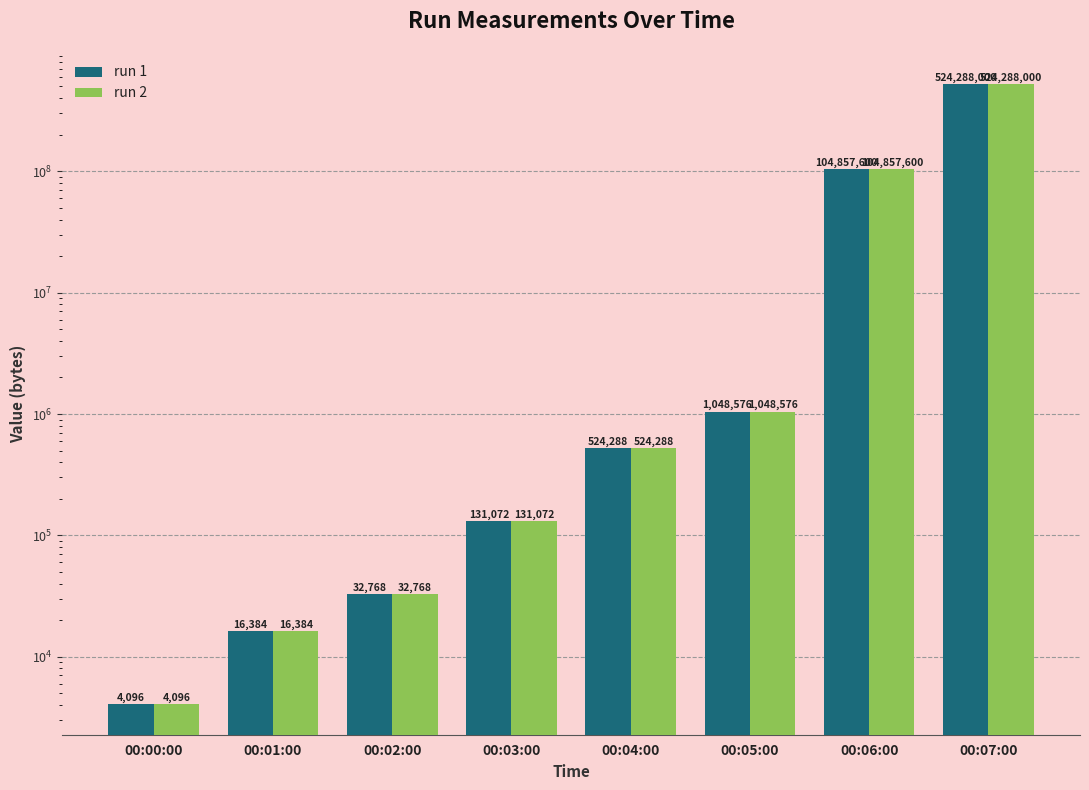

Reading left to right, extract all data points from this chart.

run 1: 00:00:00=4096	00:01:00=16384	00:02:00=32768	00:03:00=131072	00:04:00=524288	00:05:00=1048576	00:06:00=104857600	00:07:00=524288000
run 2: 00:00:00=4096	00:01:00=16384	00:02:00=32768	00:03:00=131072	00:04:00=524288	00:05:00=1048576	00:06:00=104857600	00:07:00=524288000